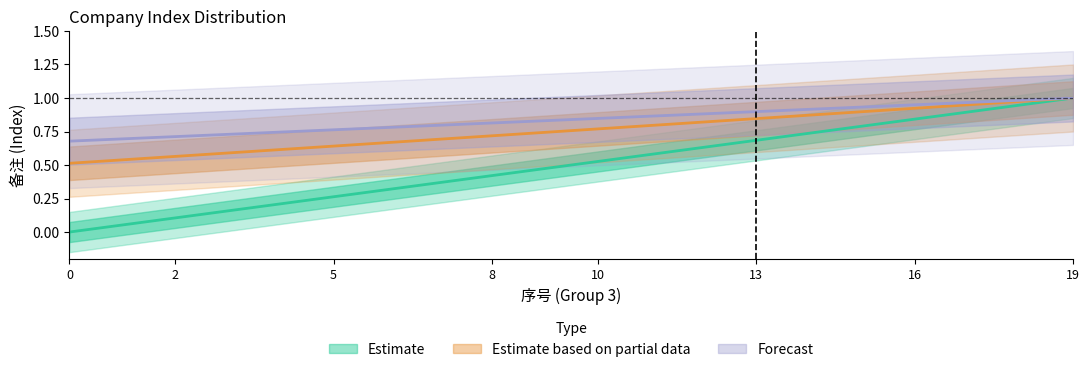

What is the value of the Estimate based on partial data point at the 16th from the left?

0.9